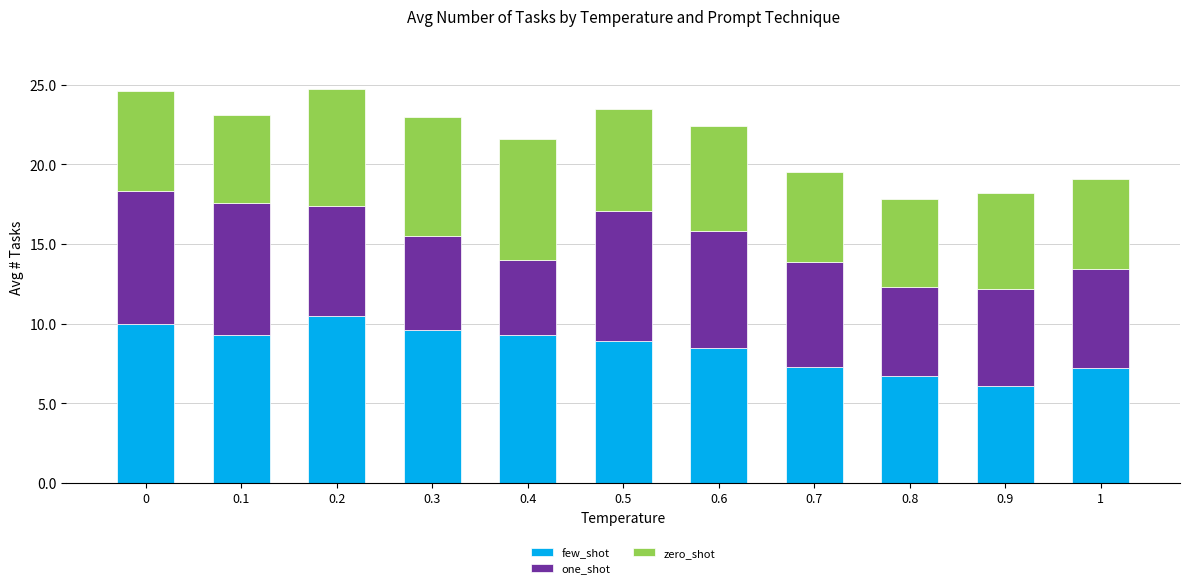

Does the chart contain any negative values?

No